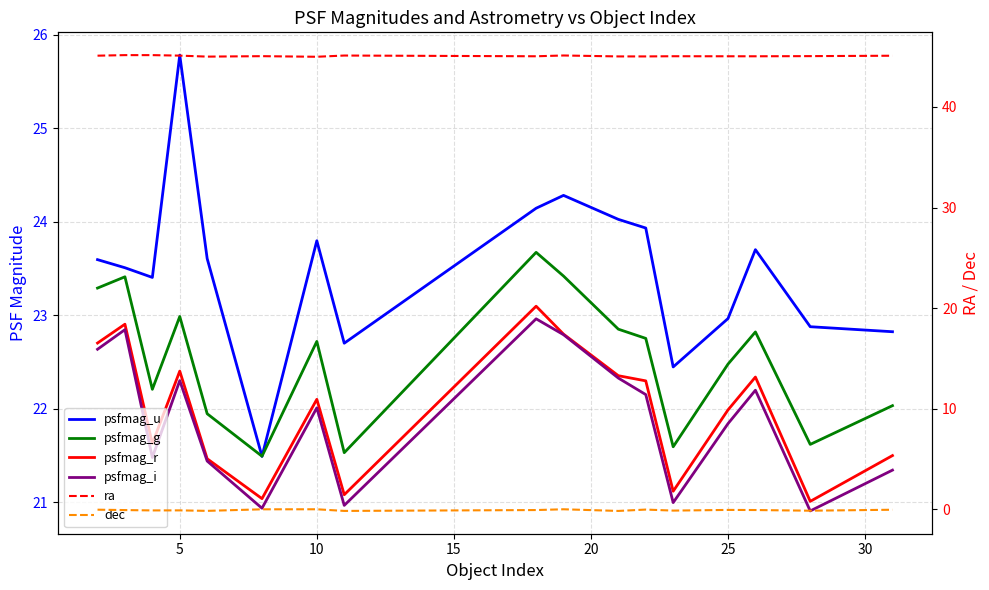

True or false: psfmag_u and psfmag_g intersect in this chart.

True